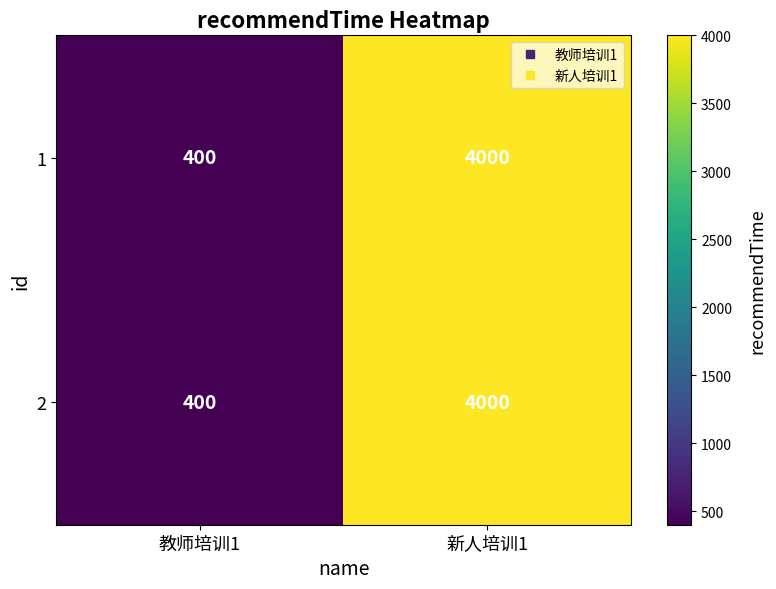

The value of 2 at 新人培训1 is 4000. True or false?

True